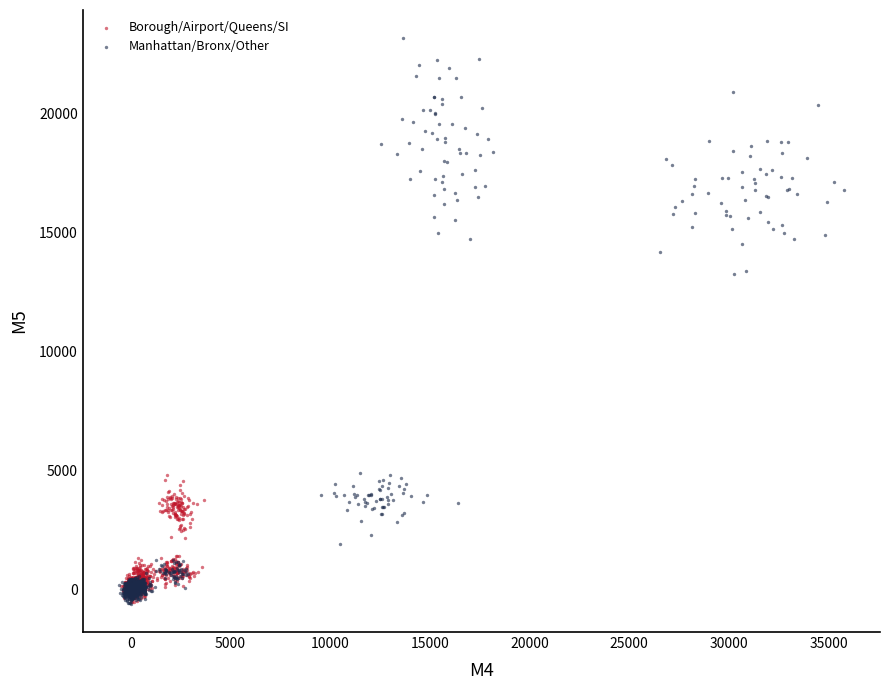

Which series has the widest spread of Y values?

Manhattan/Bronx/Other